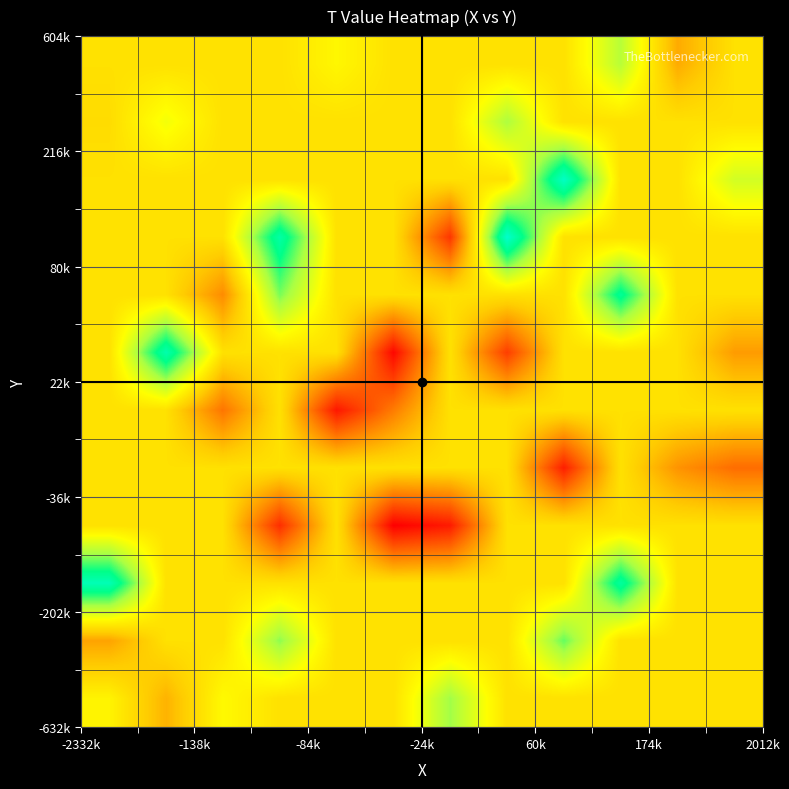

Count the number of categories in the chart.

12